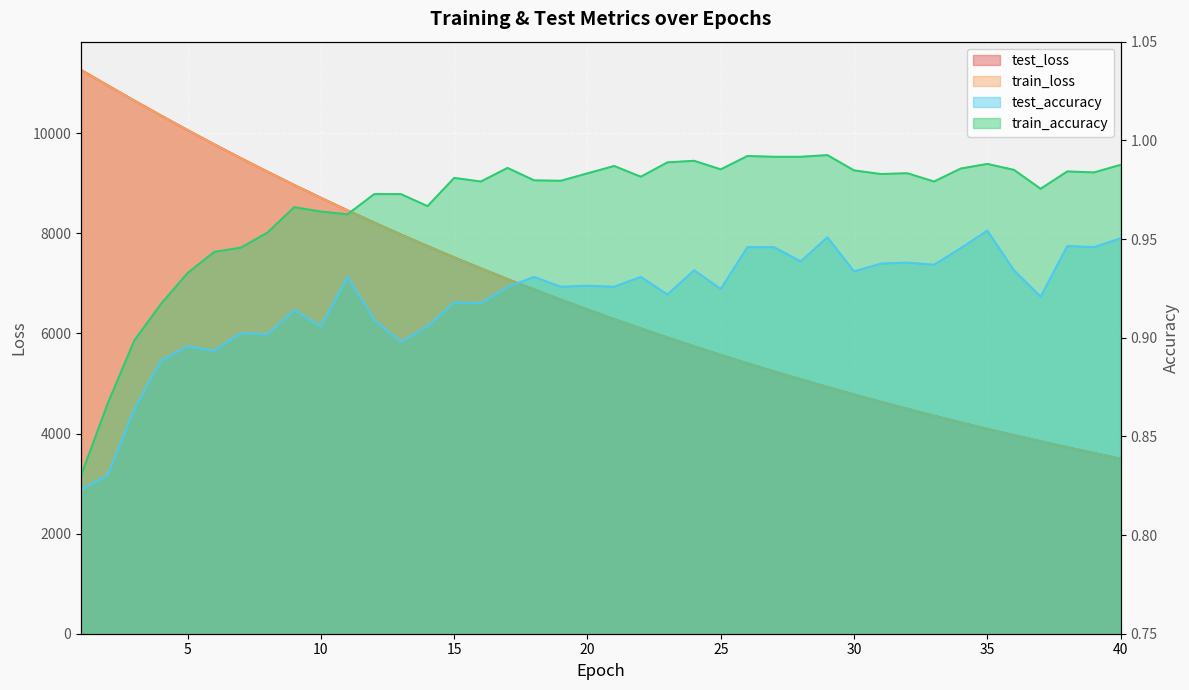

What are all the series names shown in the legend?

test_loss, train_loss, test_accuracy, train_accuracy